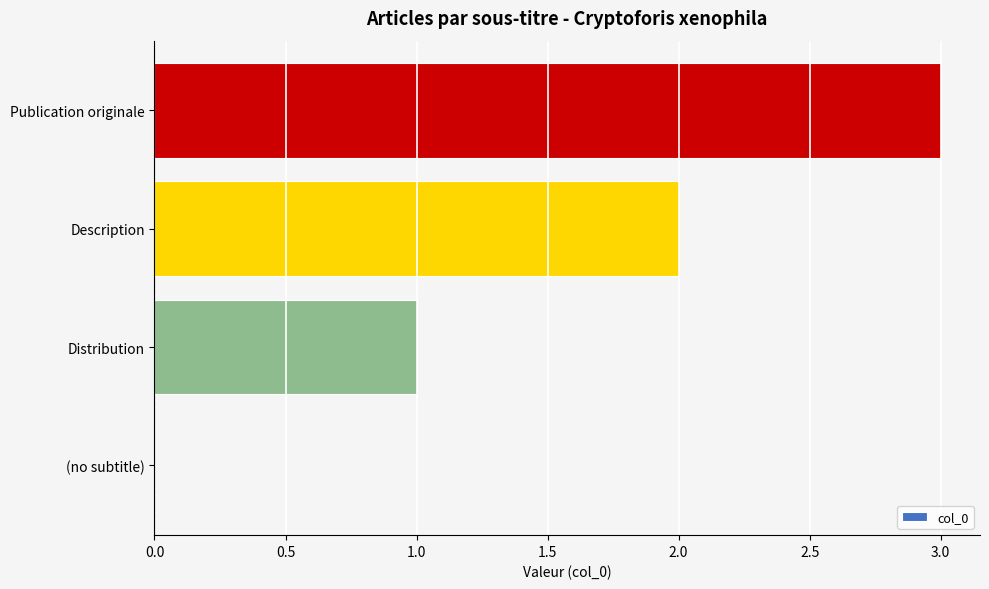

What is the greatest value displayed?

3